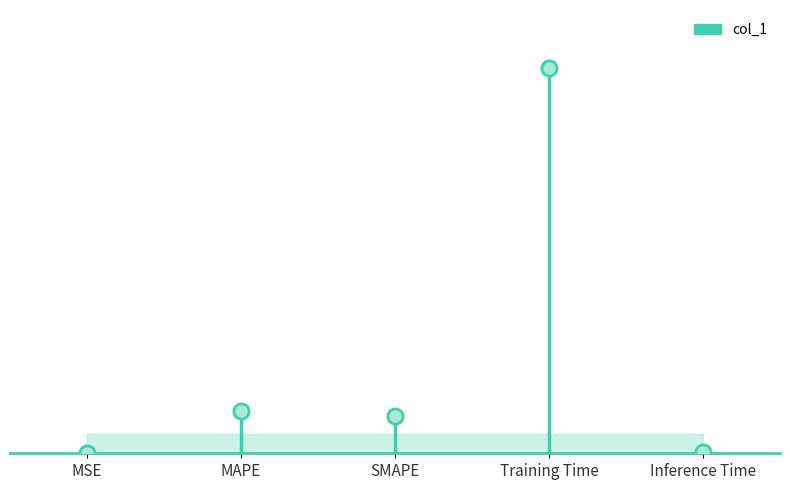

Which has a higher value, MAPE or Training Time?

Training Time